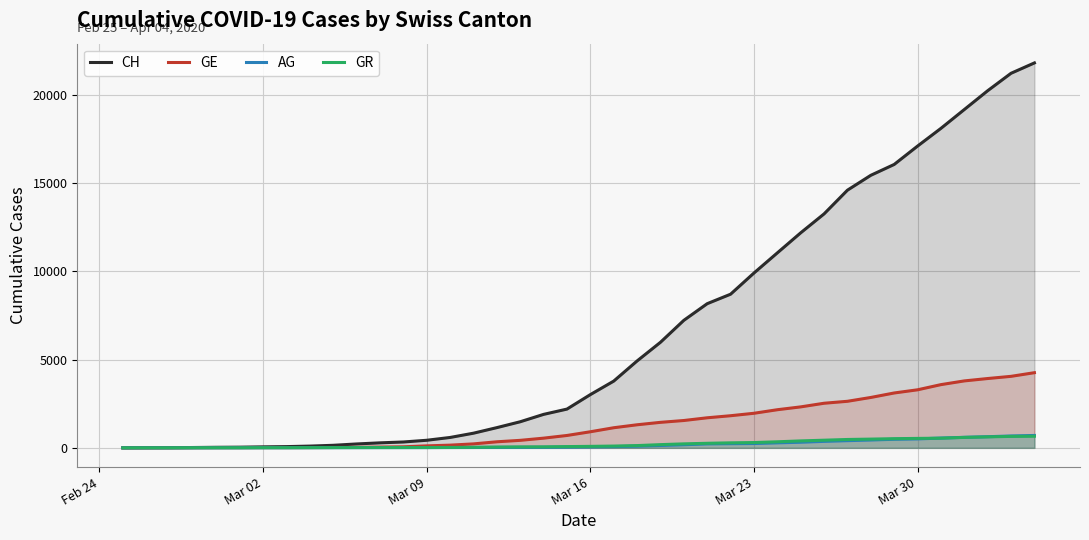

How many data points does each series have?

40